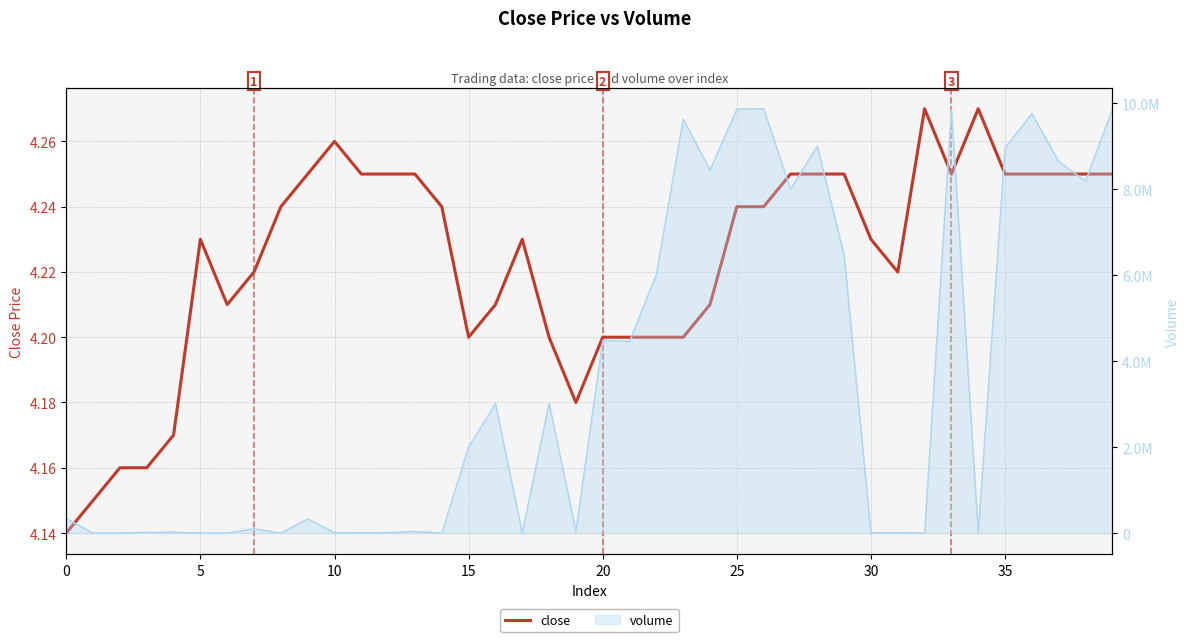

Read the value at 35.

4.2